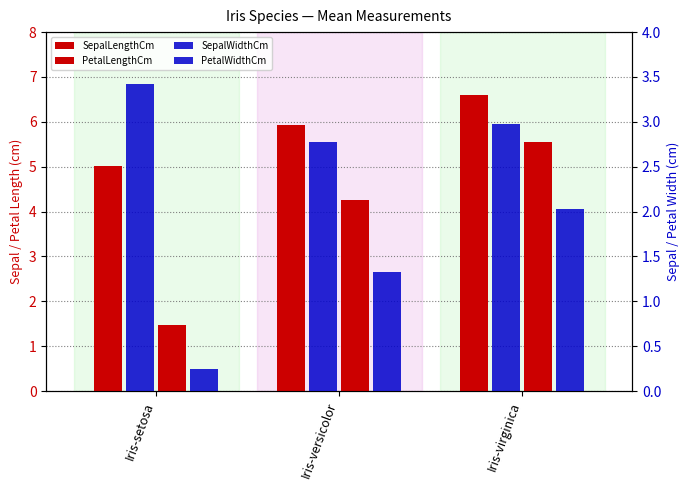

Where does the PetalWidthCm series first go above 1?

Iris-versicolor